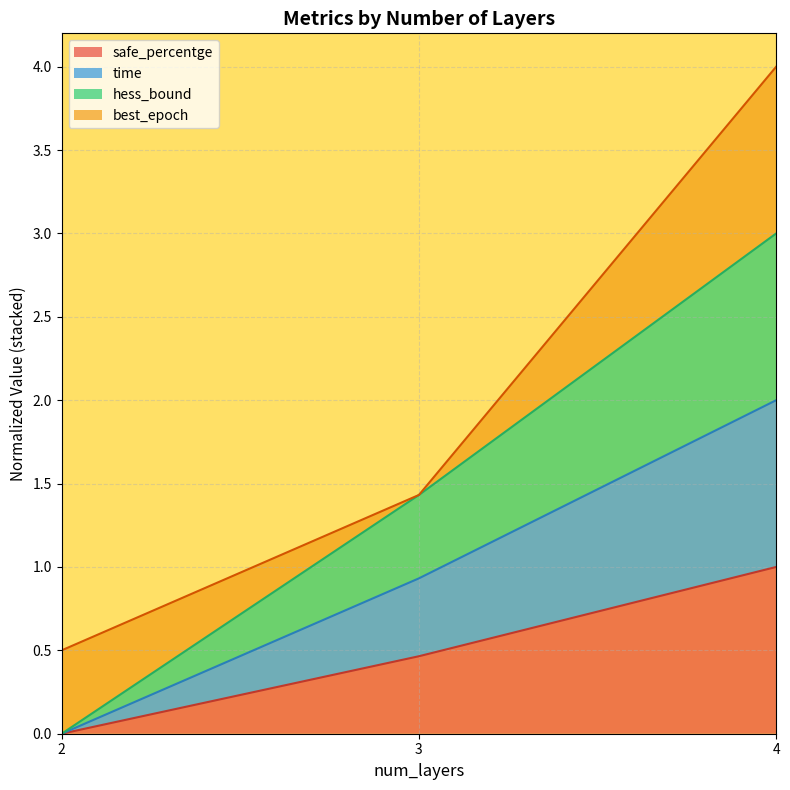

The value of time at 3 is 0.9. True or false?

True